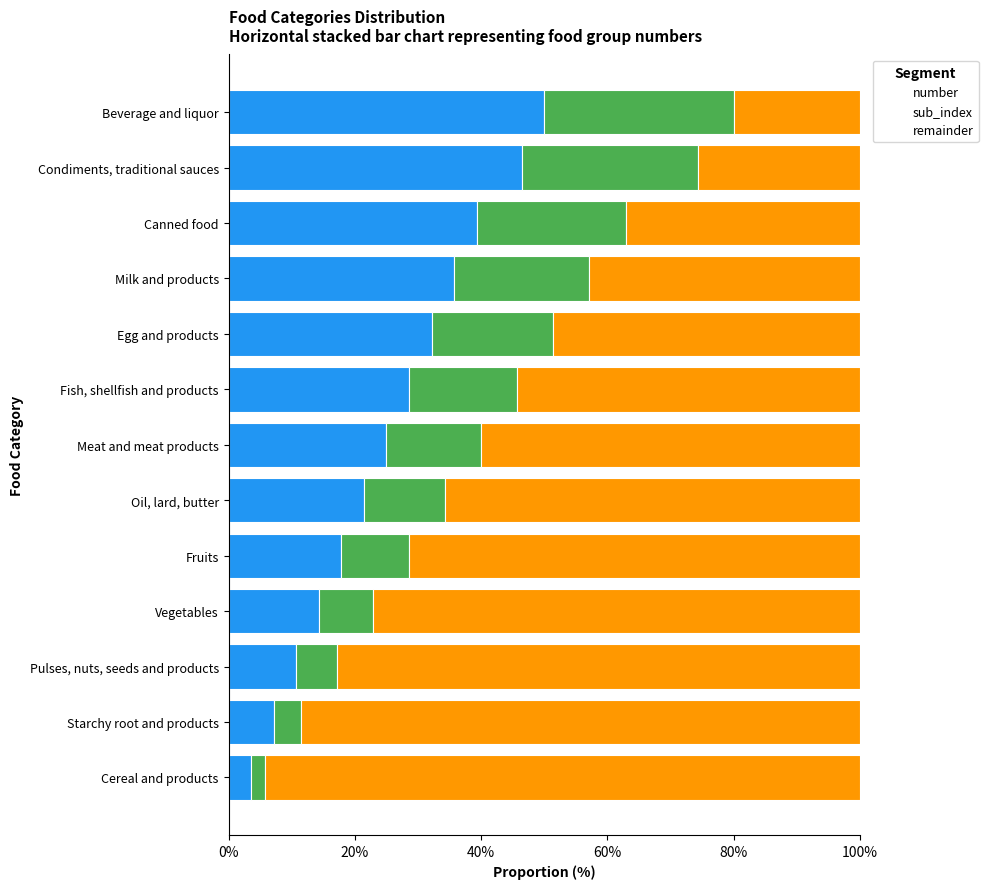

Is it true that number equals 17.9 at Fruits?

True